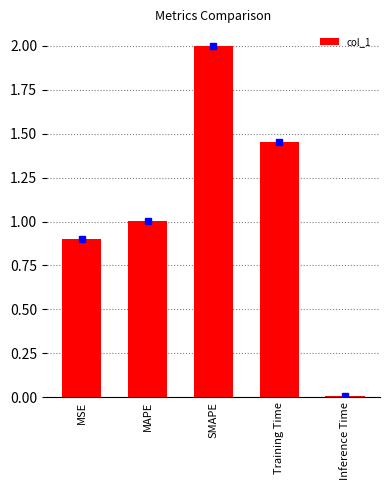

True or false: the data shows 0.9 at MSE.

True